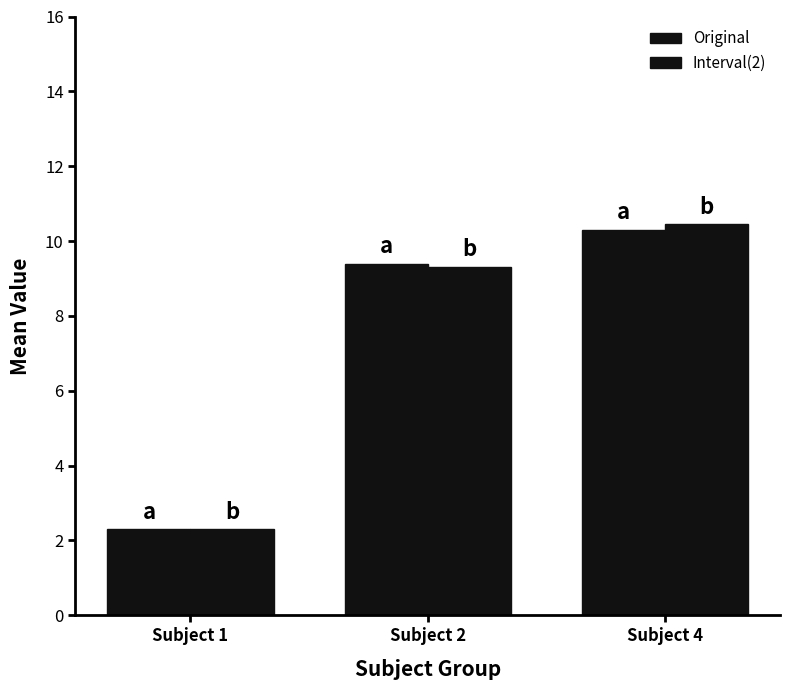

Is the value of Original at Subject 4 greater than the value of Interval(2) at Subject 1?

Yes